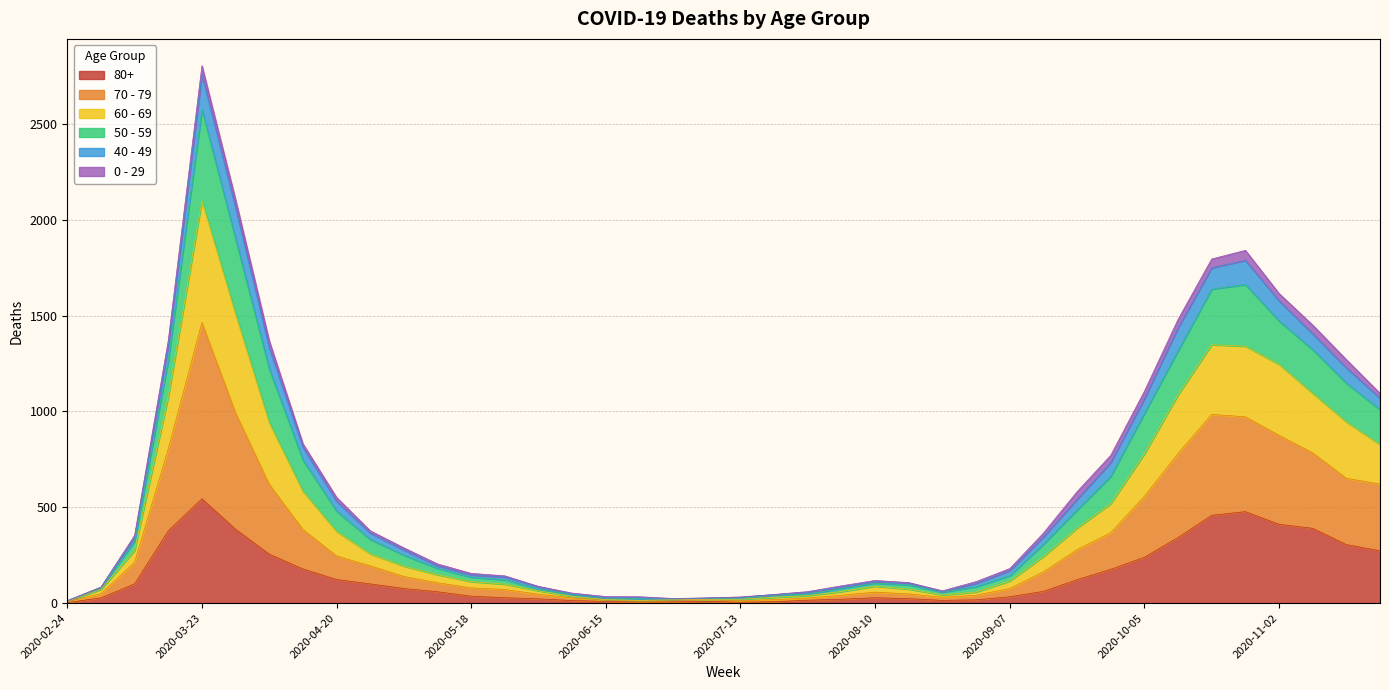

How many lines are shown in the chart?

6